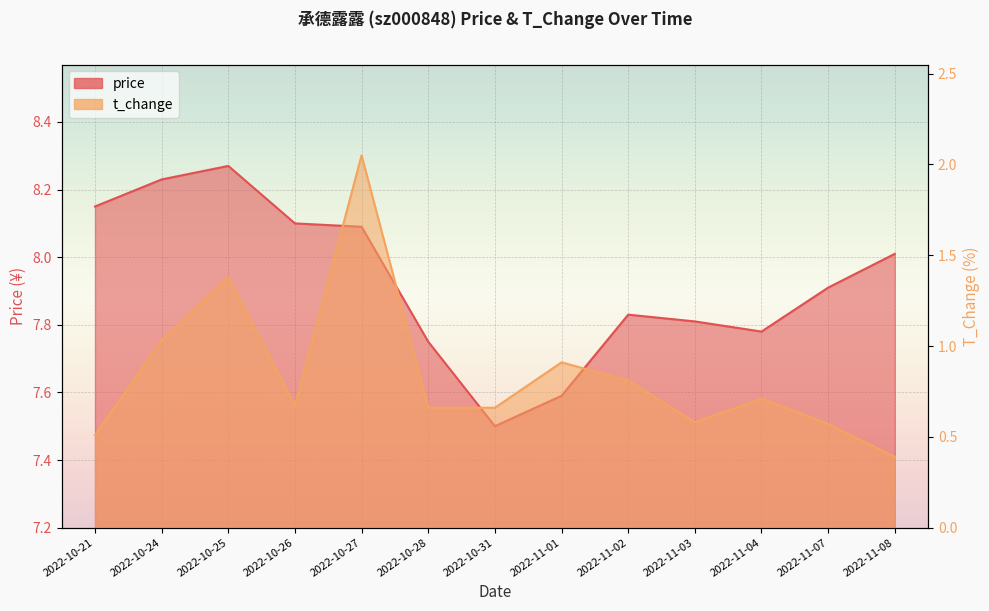

How many lines are shown in the chart?

2